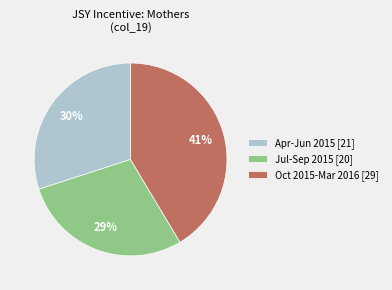

Do Jul-Sep 2015 [20] and Apr-Jun 2015 [21] together represent more than half of the pie?

Yes